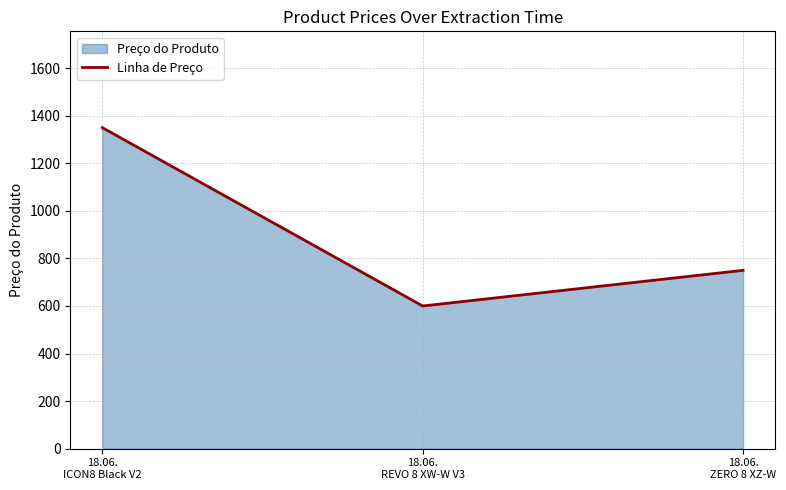

How many values are below 749?

1